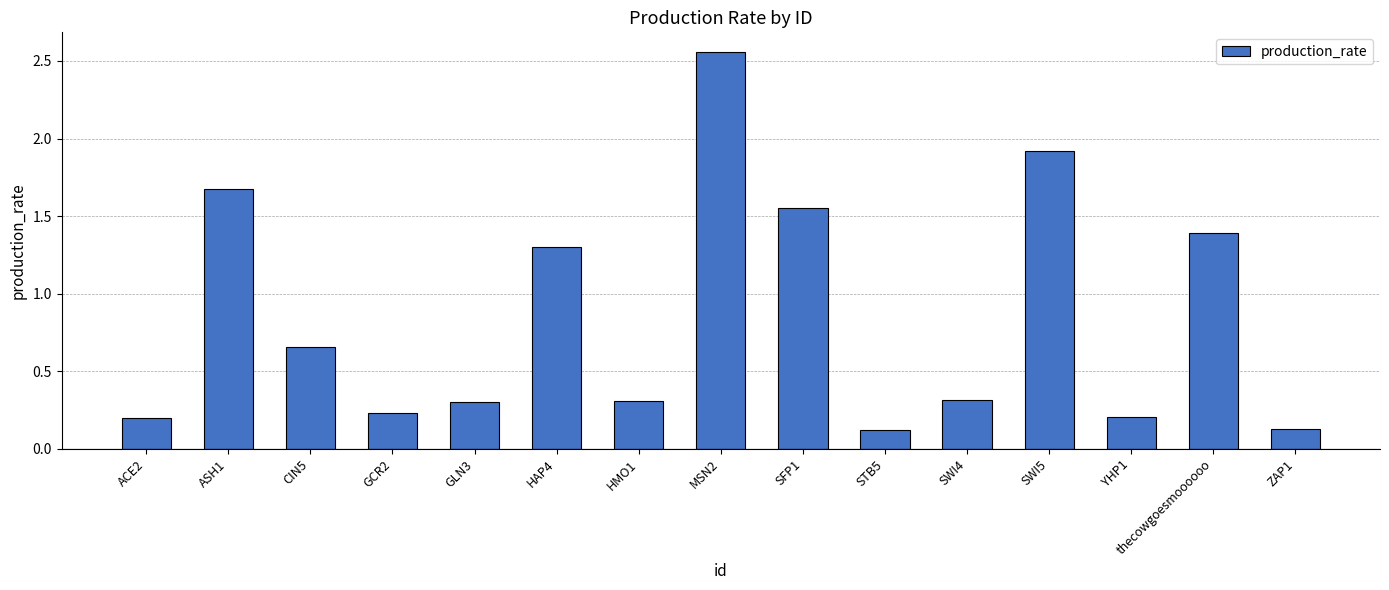

Does the chart contain any negative values?

No